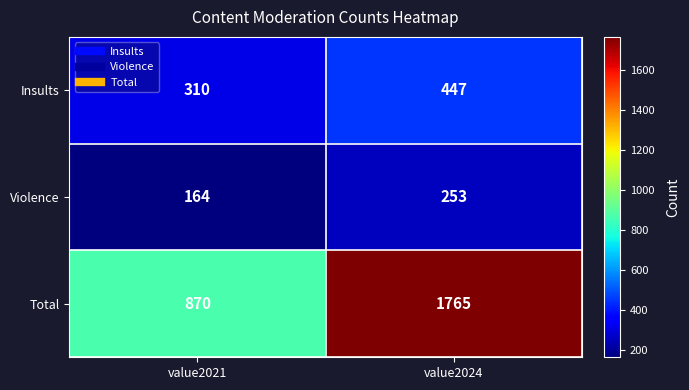

What is the greatest value displayed?

1765